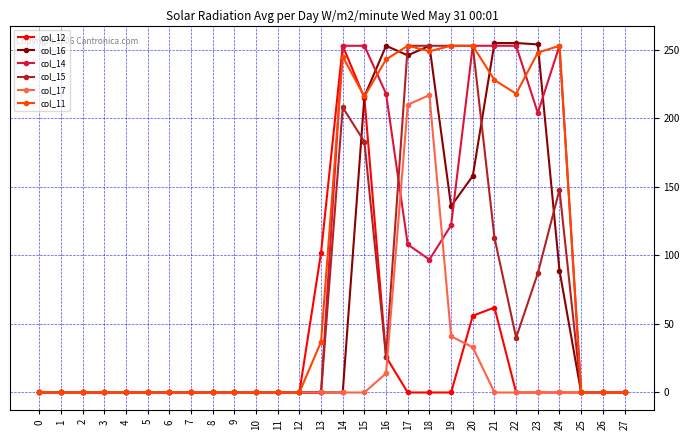

The value of col_16 at 22 is 118. True or false?

False